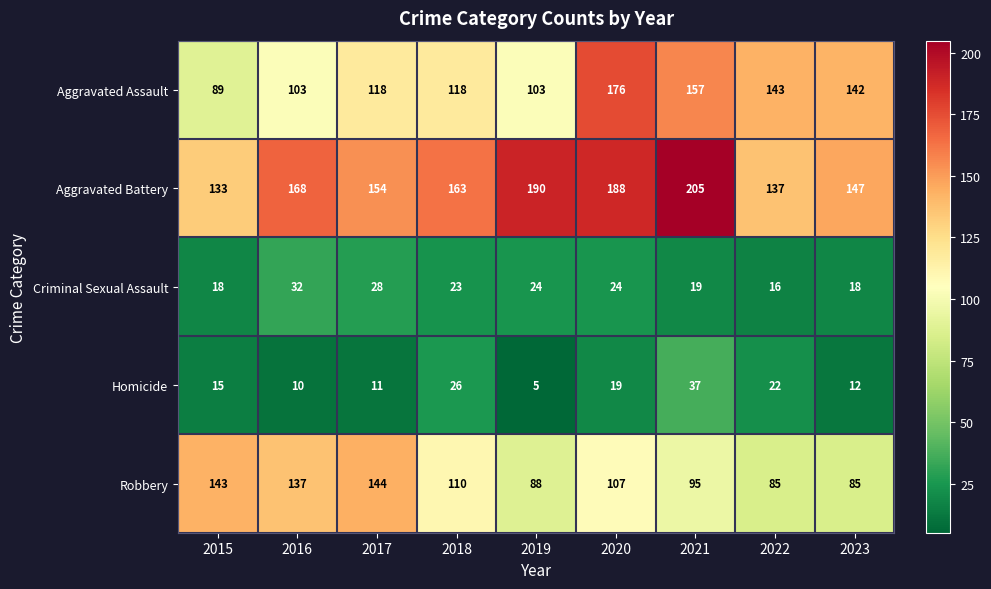

Rank the series at 2021 from lowest to highest value.

Criminal Sexual Assault, Homicide, Robbery, Aggravated Assault, Aggravated Battery